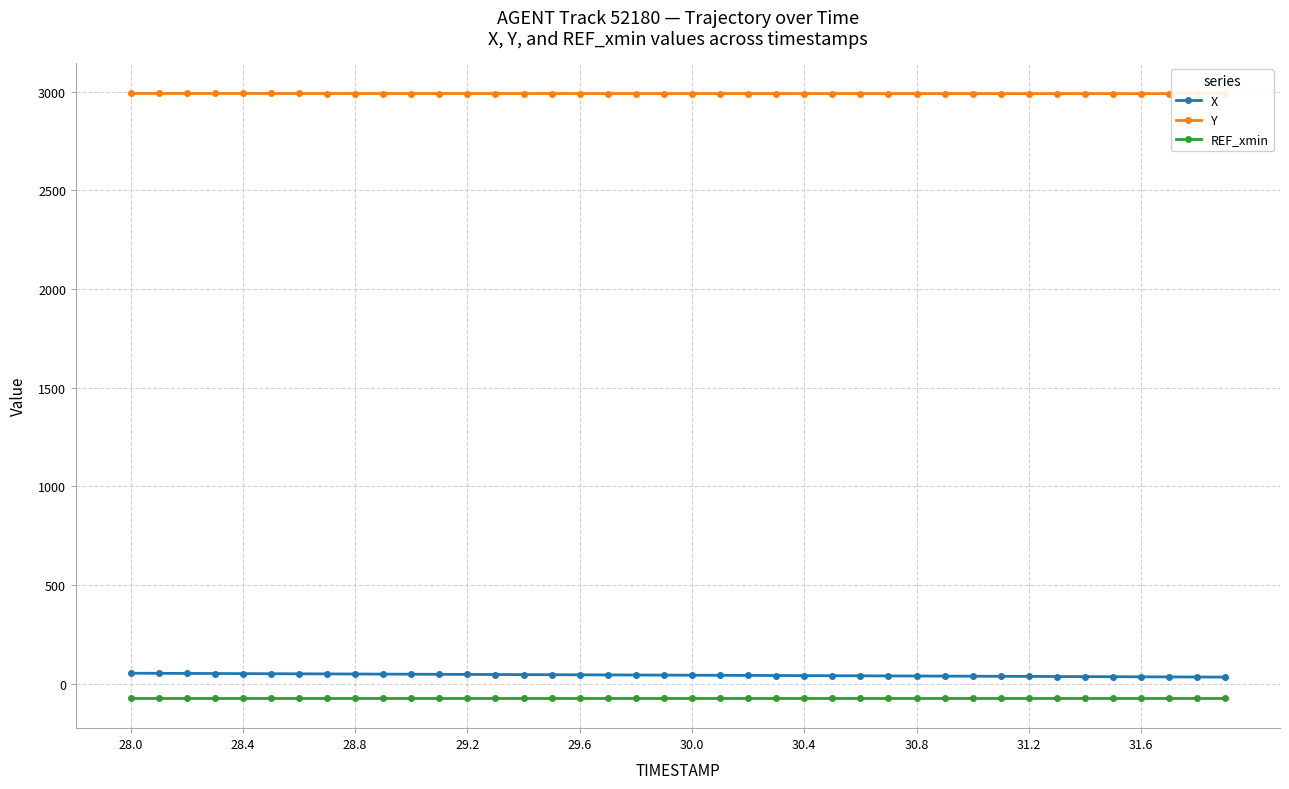

What is the maximum value for REF_xmin?

-72.6